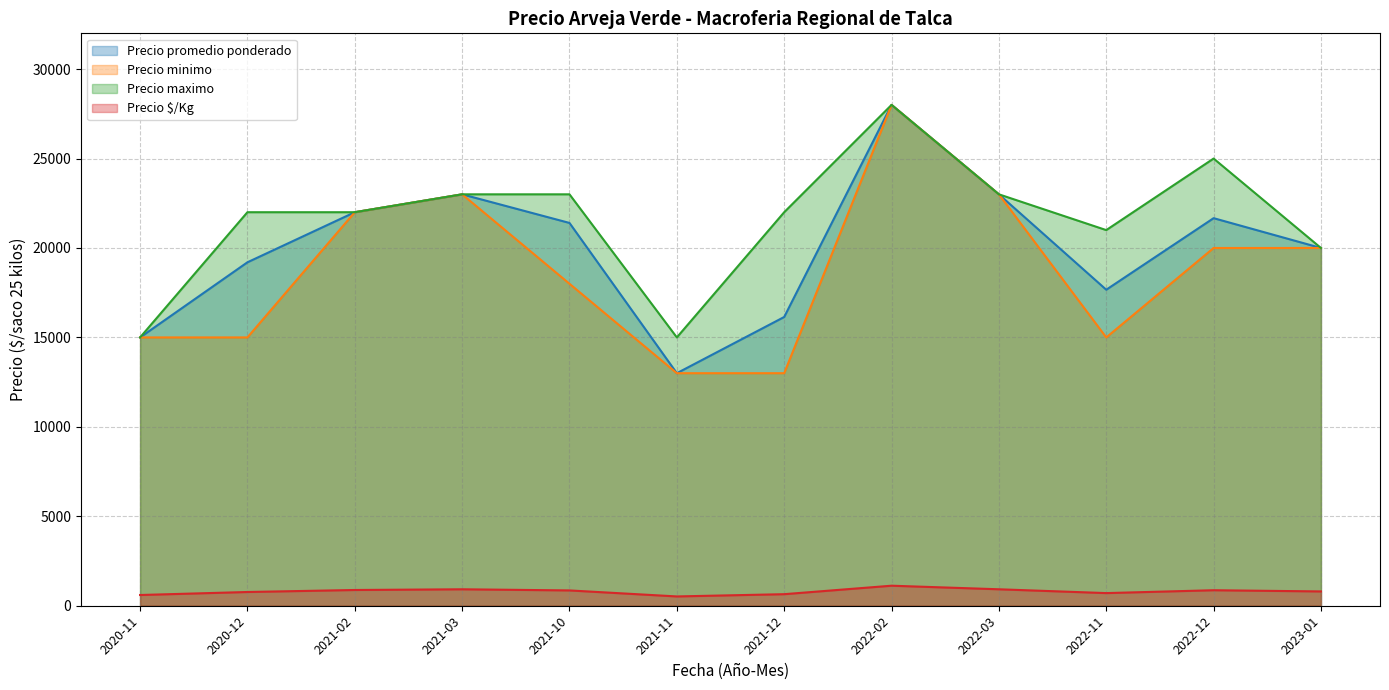

True or false: Precio minimo and Precio $/Kg intersect in this chart.

False